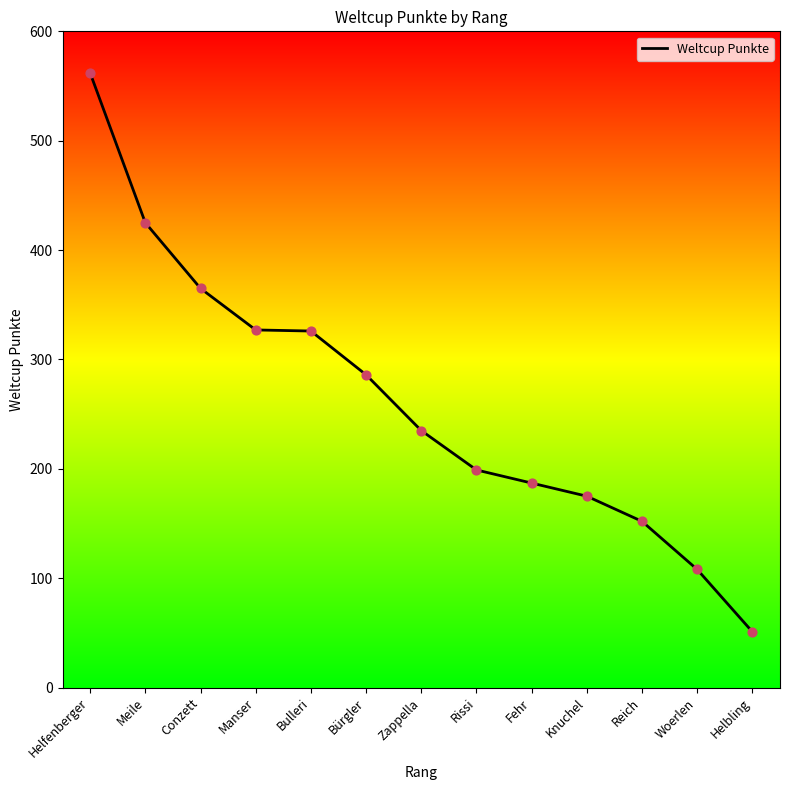

Which has a higher value, Reich or Knuchel?

Knuchel